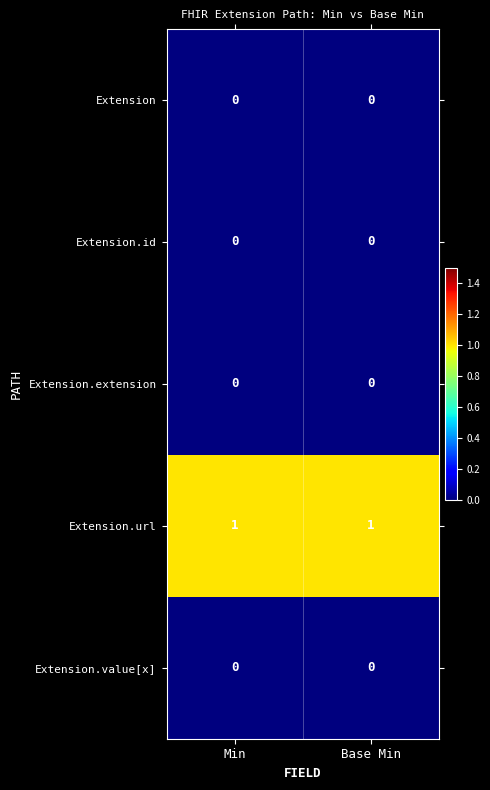

Is it true that Extension.id equals 0 at Base Min?

True